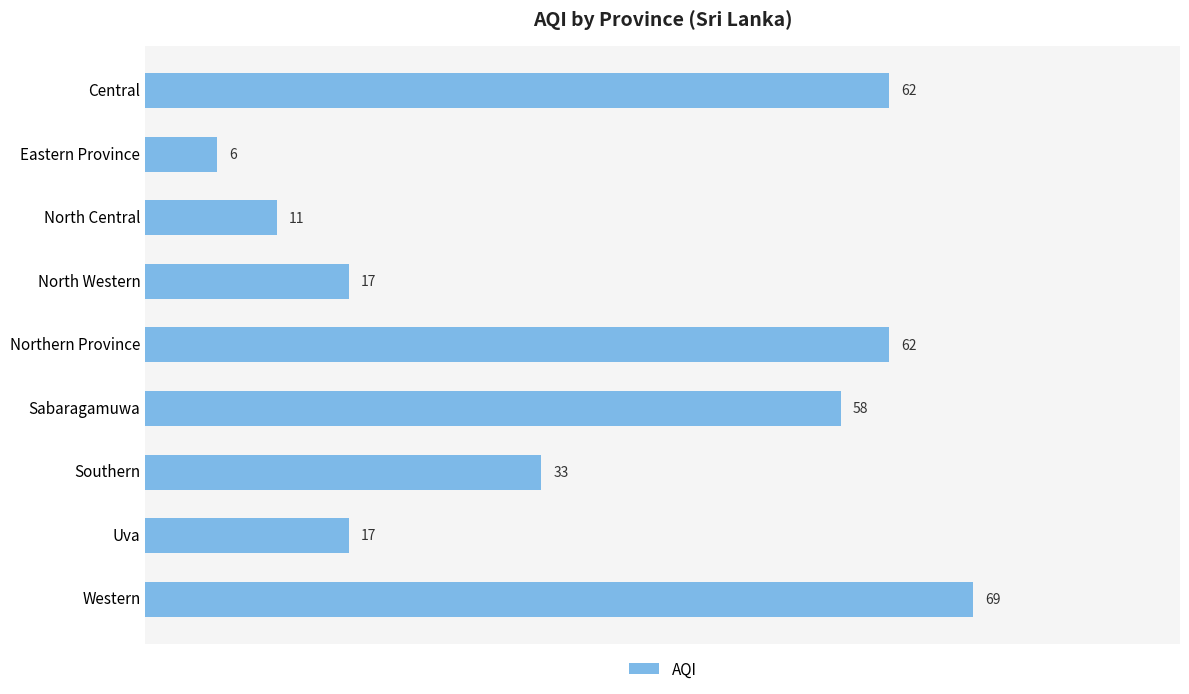

How many distinct data groups are displayed?

1